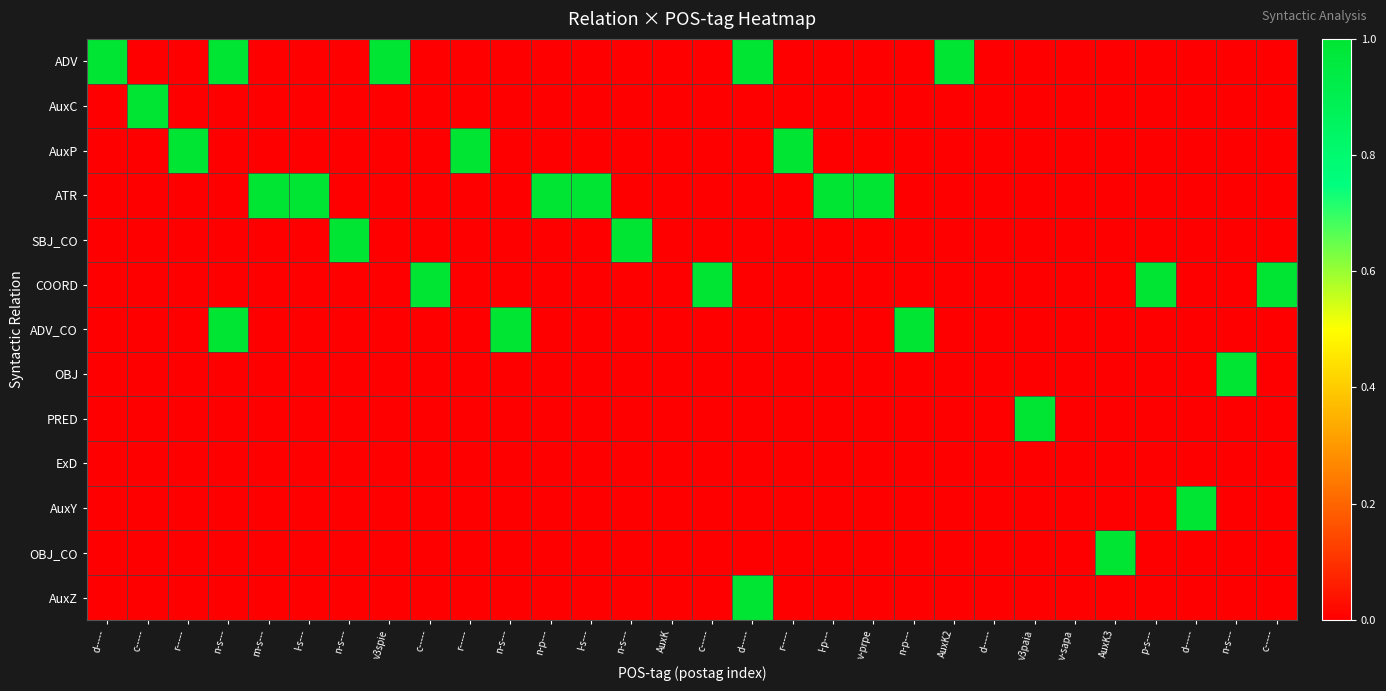

Which series changed the most between d----- and v-prpe?

ADV